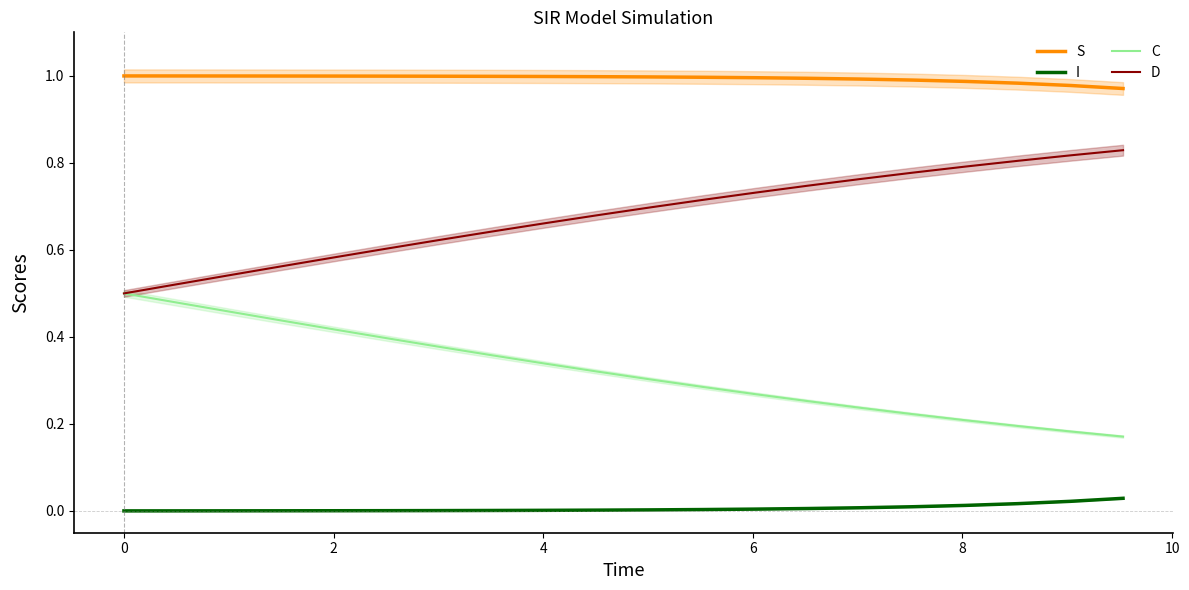

True or false: D and S intersect in this chart.

False